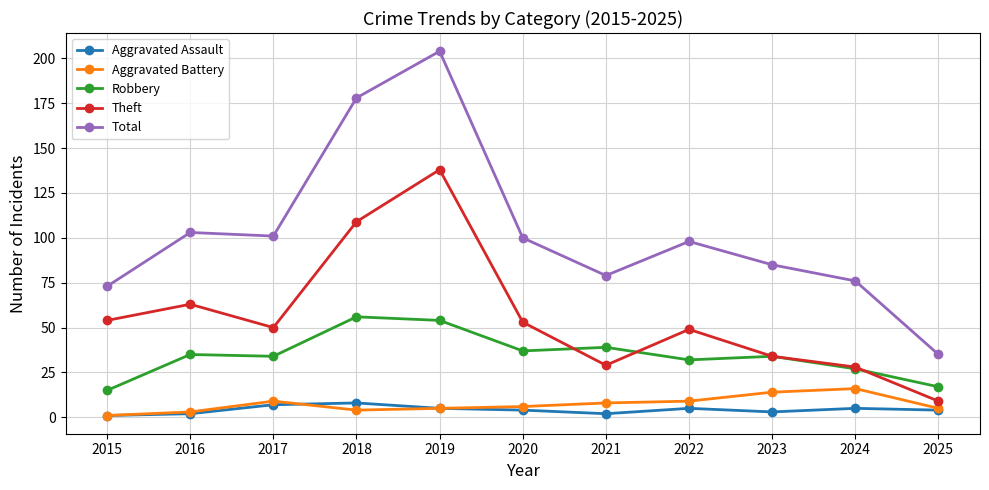

At which category does Aggravated Battery reach its first local peak?

2017